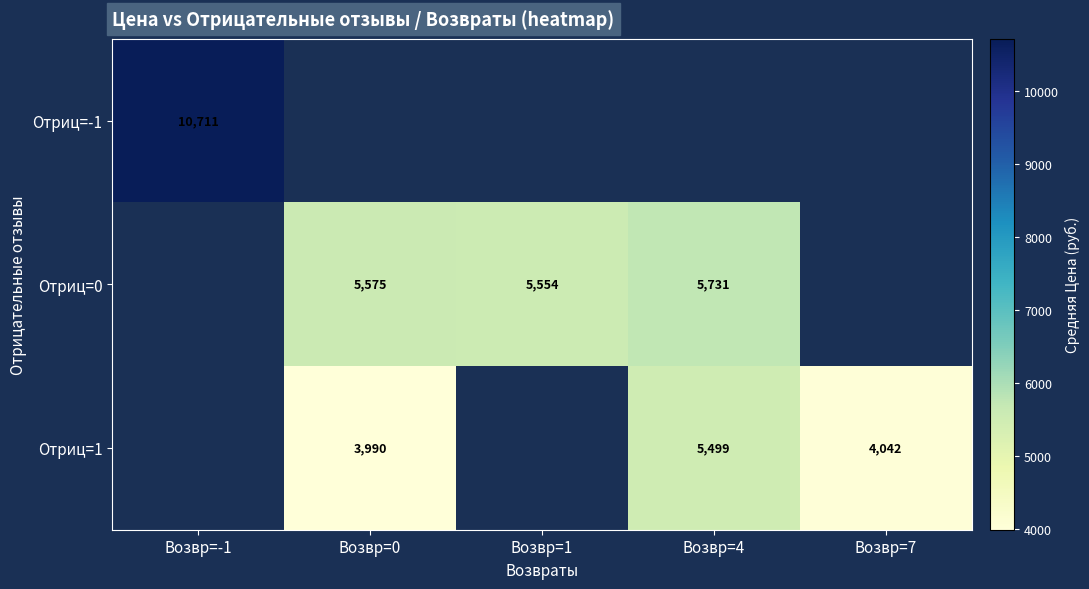

Is the value of Отриц=0 at Возвр=4 greater than the value of Отриц=-1 at Возвр=-1?

No